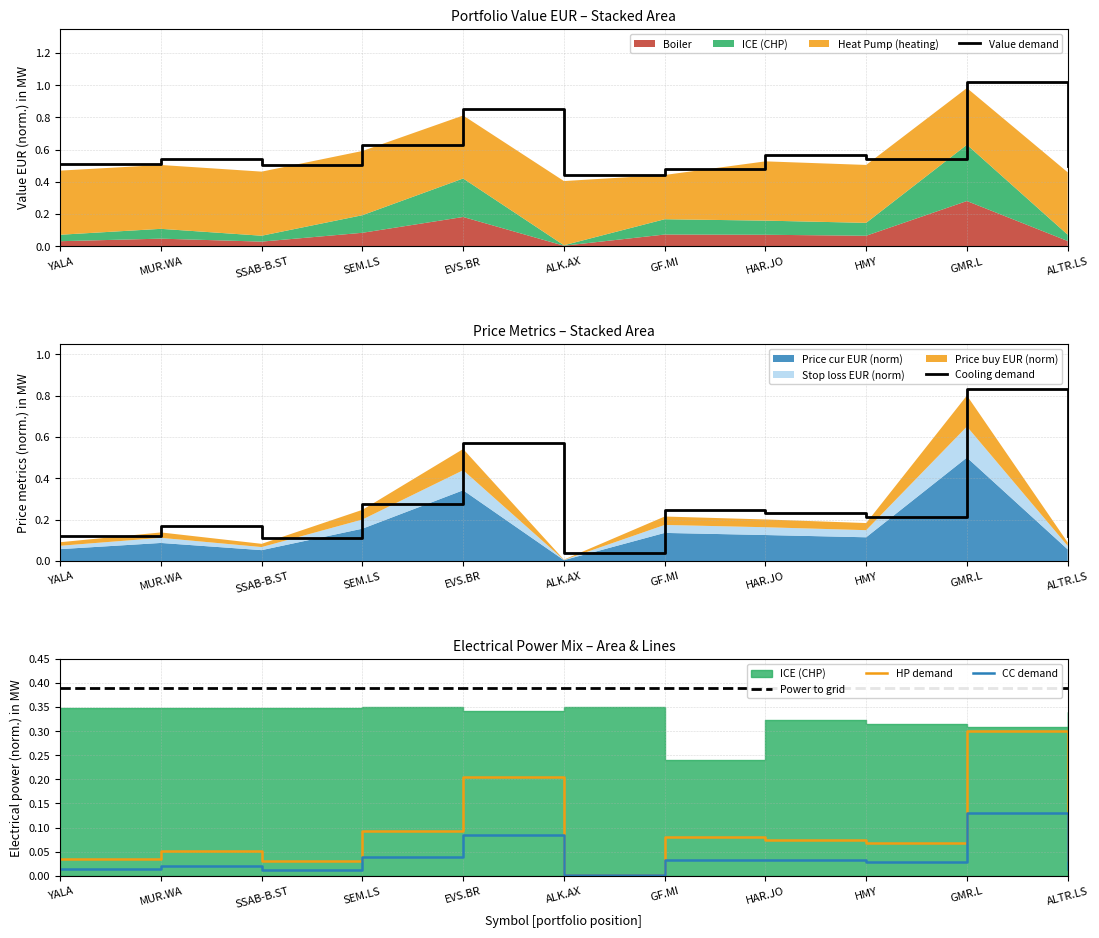

What is the approximate value of Cooling demand at GF.MI?

0.2